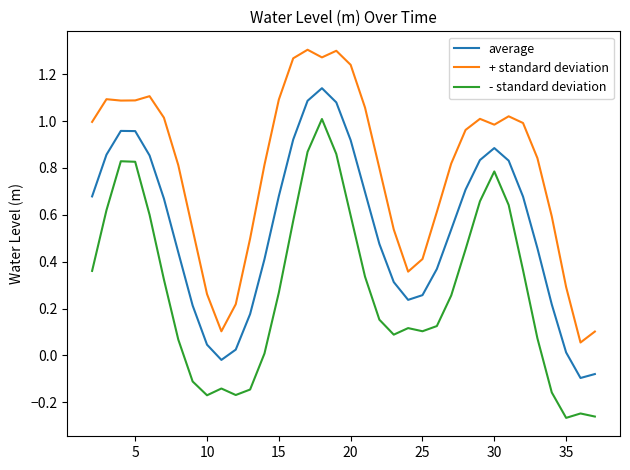

True or false: + standard deviation and - standard deviation cross at least once.

False